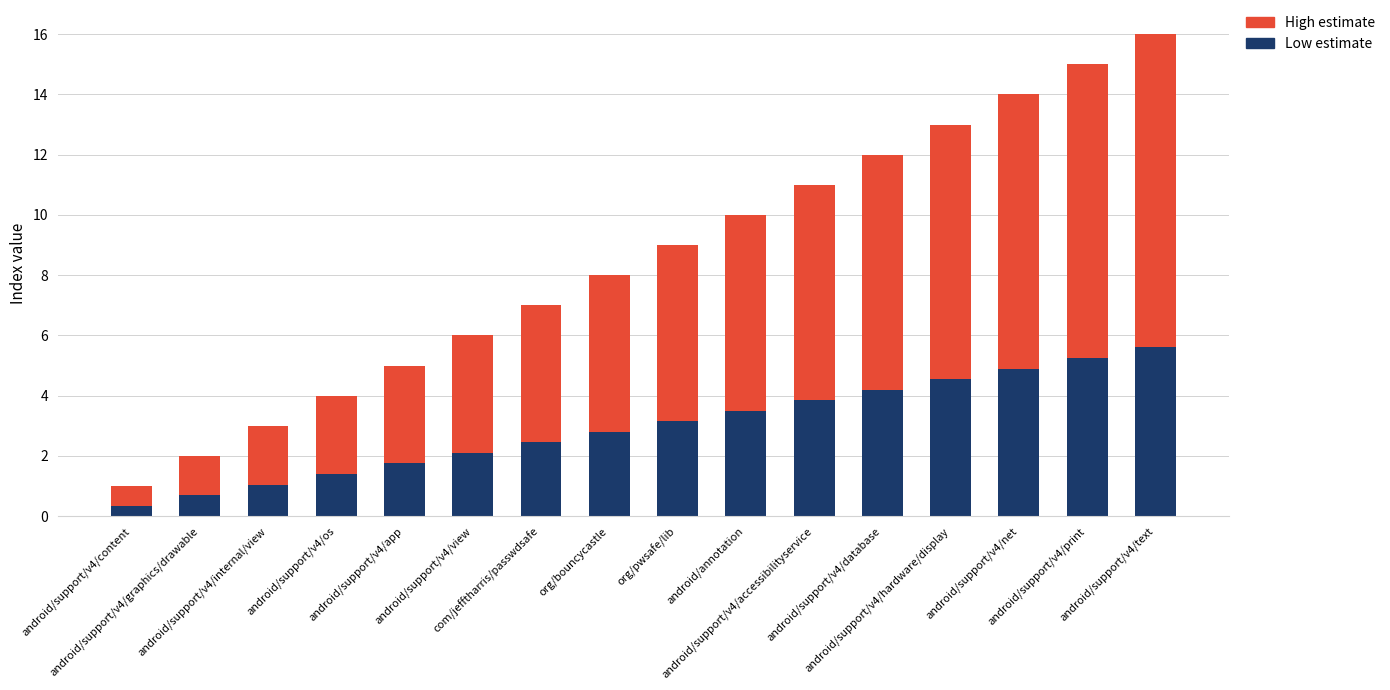

What is the highest value of the Low estimate series?

5.6